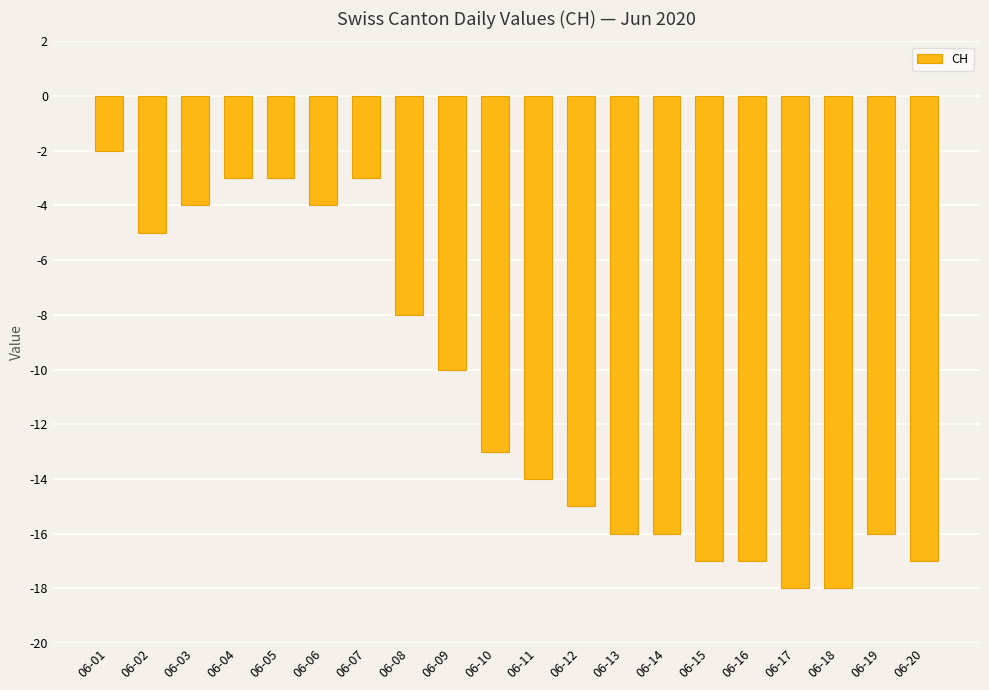

At which category does the chart reach its peak across all series?

06-01